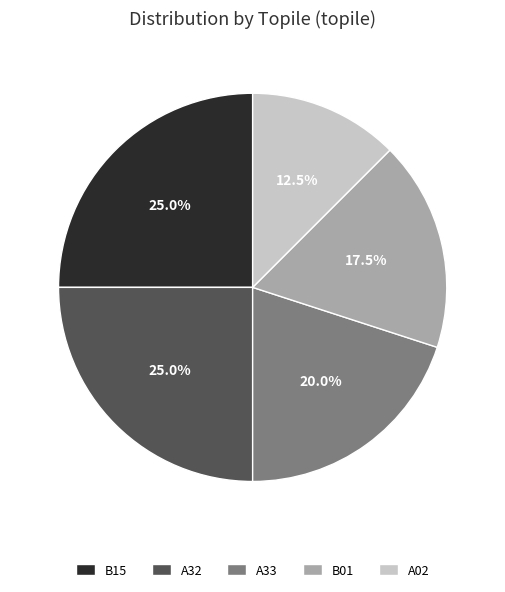

Does any single category account for the majority?

No